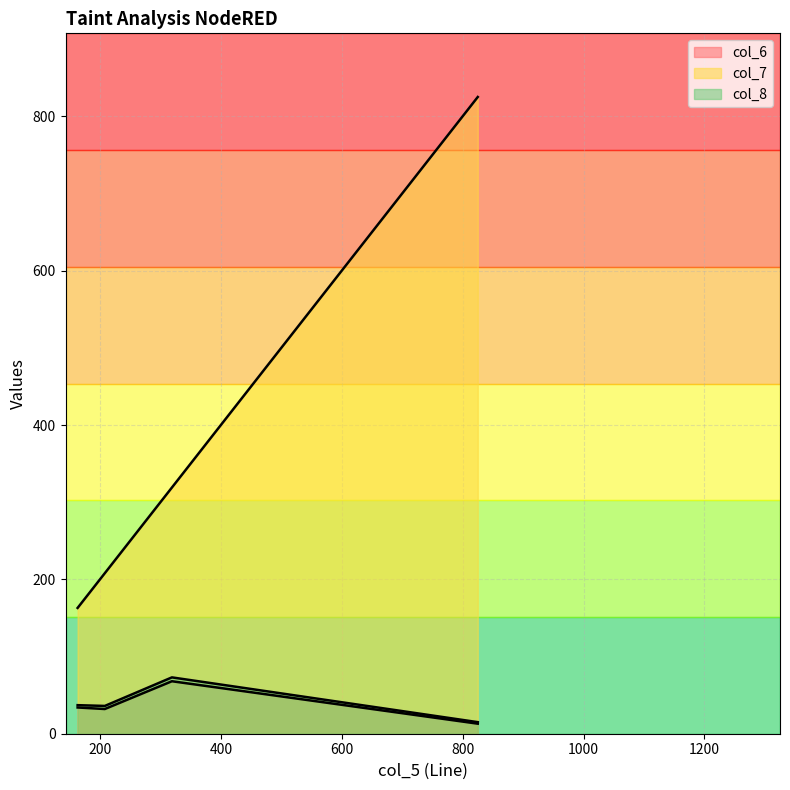

What is the difference between the second highest and second lowest values in the col_8 series?

1